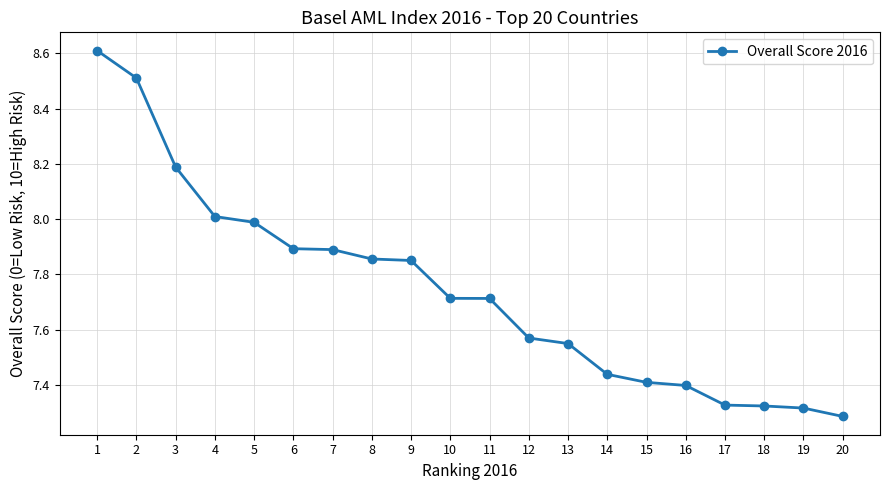

The value at 11 is 12.3. True or false?

False